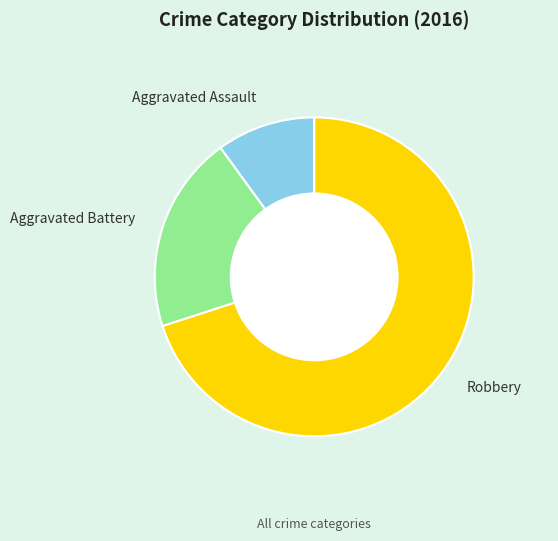

Does Aggravated Battery account for over 50% of the chart?

No